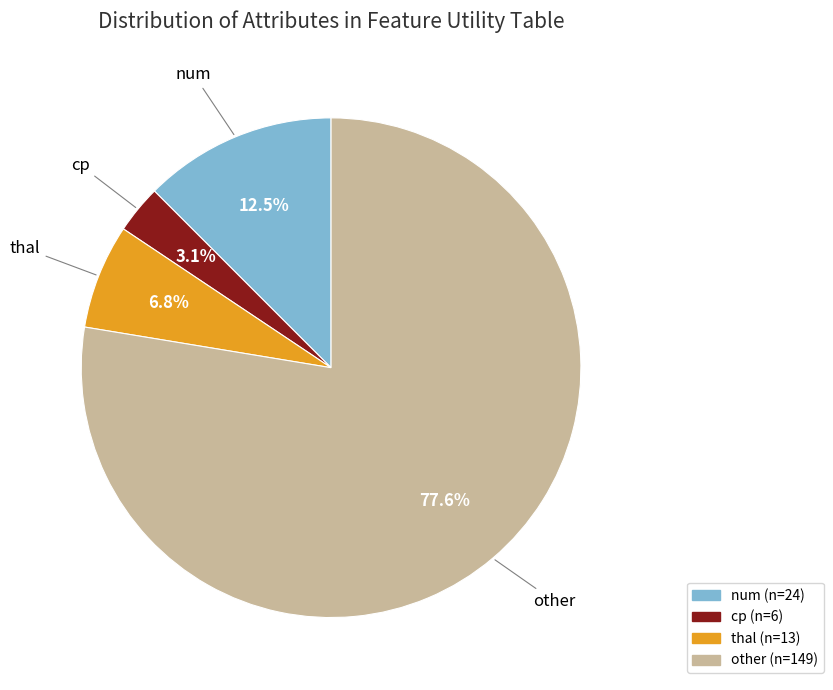

Count the number of slices in the pie.

4